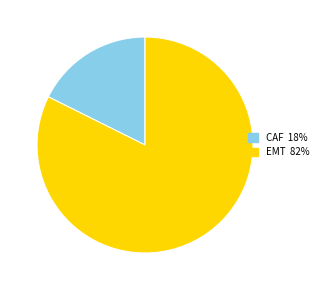

Does any single category account for the majority?

Yes